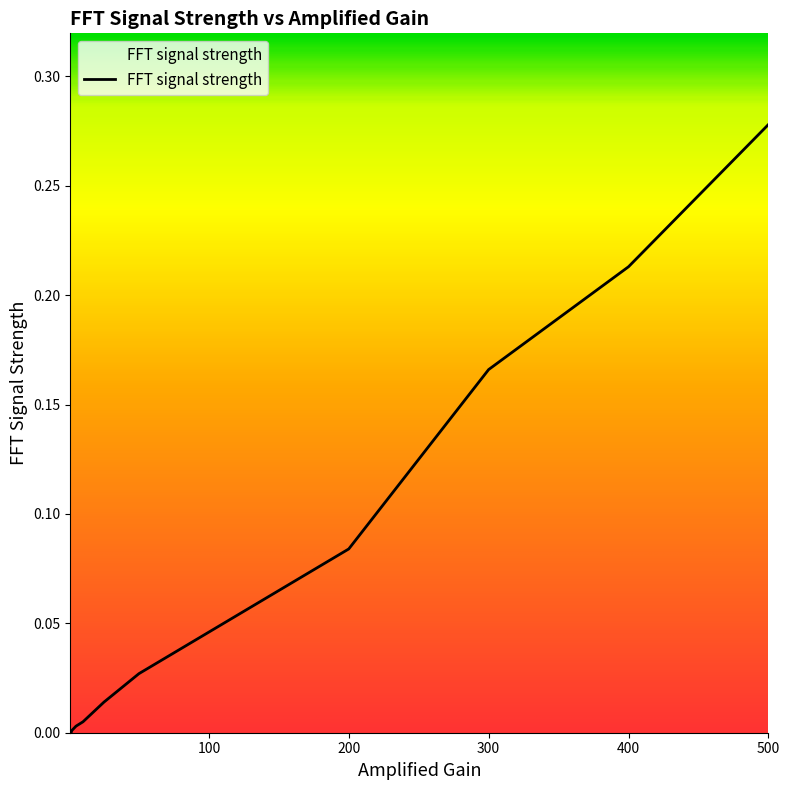

What is the label of the 3rd point from the left?

2